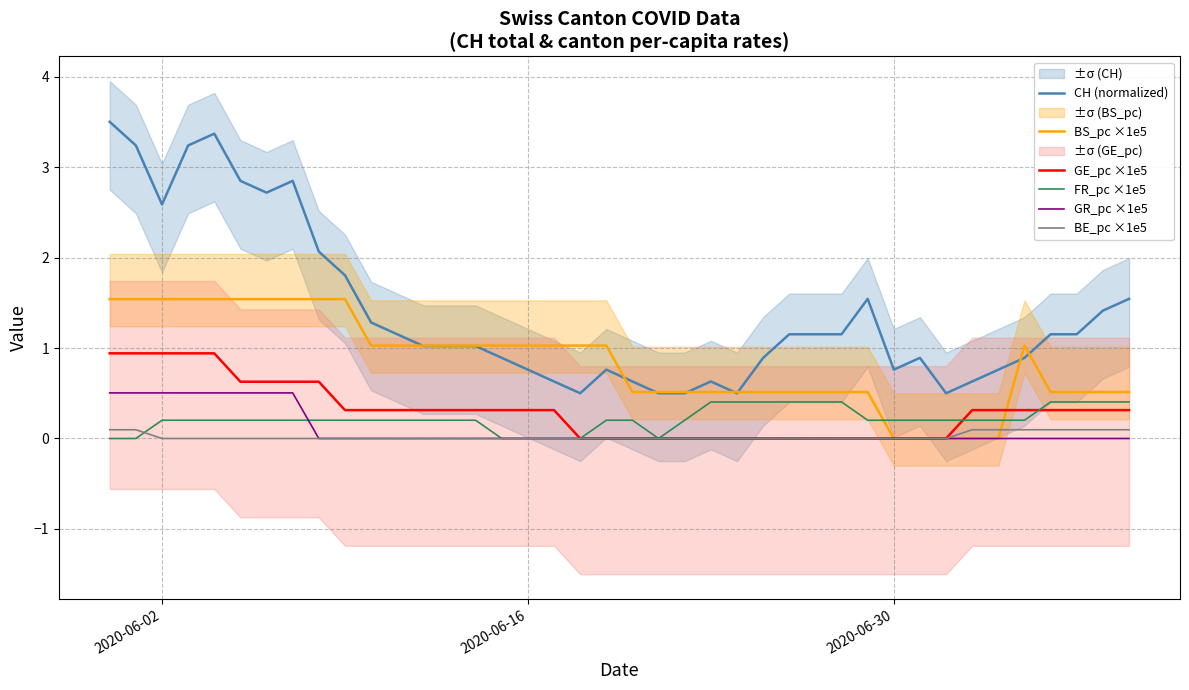

True or false: GE_pc ×1e5 and CH (normalized) intersect in this chart.

False